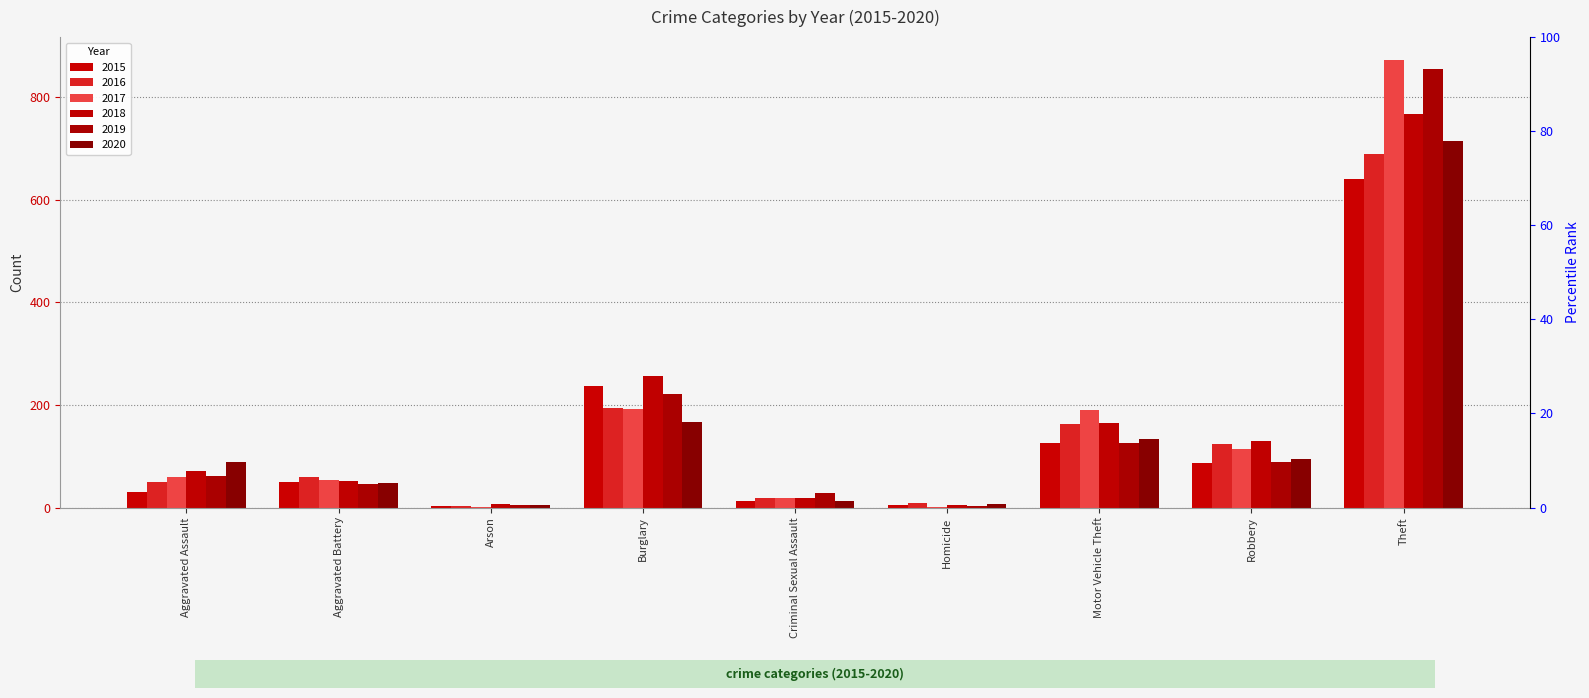

What is the average value of the 2017 series?

167